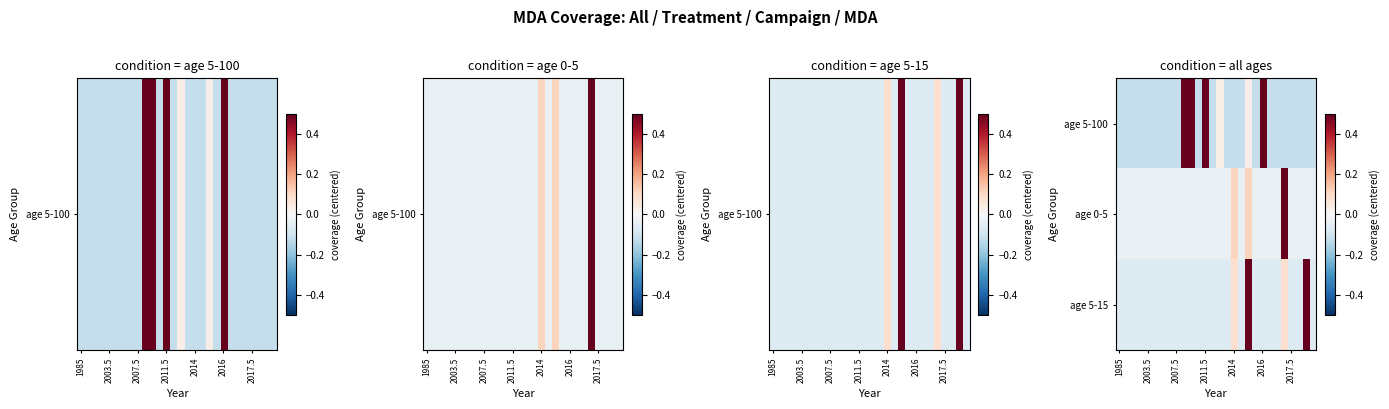

What is the greatest value displayed?

0.7